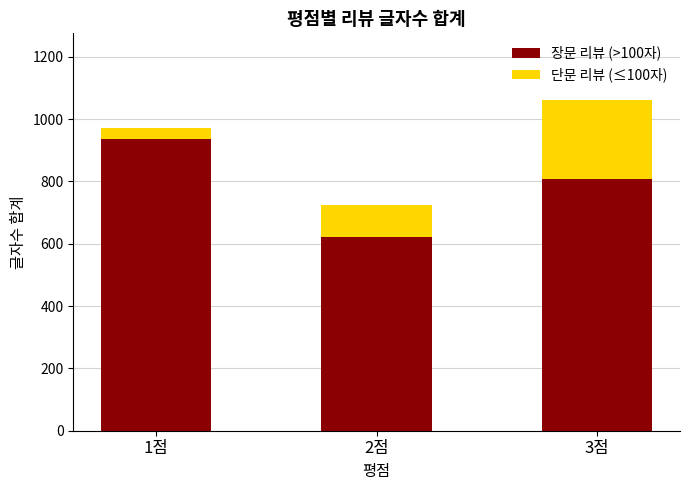

Which category has the highest value in the 장문 리뷰 (>100자) series?

1점